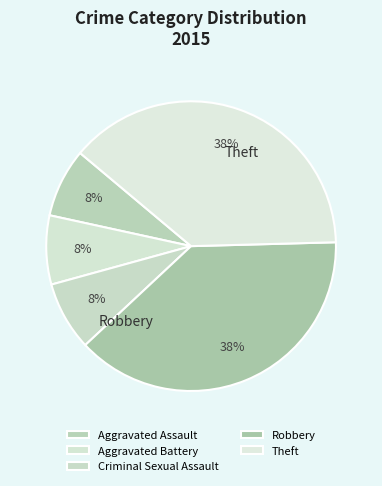

How many segments does this pie chart have?

5